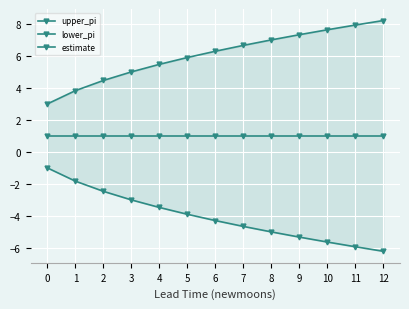

Reading left to right, what are all the values shown in this chart?

upper_pi: 0=3.0	1=3.8	2=4.5	3=5.0	4=5.5	5=5.9	6=6.3	7=6.6	8=7.0	9=7.3	10=7.6	11=7.9	12=8.2
lower_pi: 0=-1.0	1=-1.8	2=-2.5	3=-3.0	4=-3.5	5=-3.9	6=-4.3	7=-4.6	8=-5.0	9=-5.3	10=-5.6	11=-5.9	12=-6.2
estimate: 0=1.0	1=1.0	2=1.0	3=1.0	4=1.0	5=1.0	6=1.0	7=1.0	8=1.0	9=1.0	10=1.0	11=1.0	12=1.0